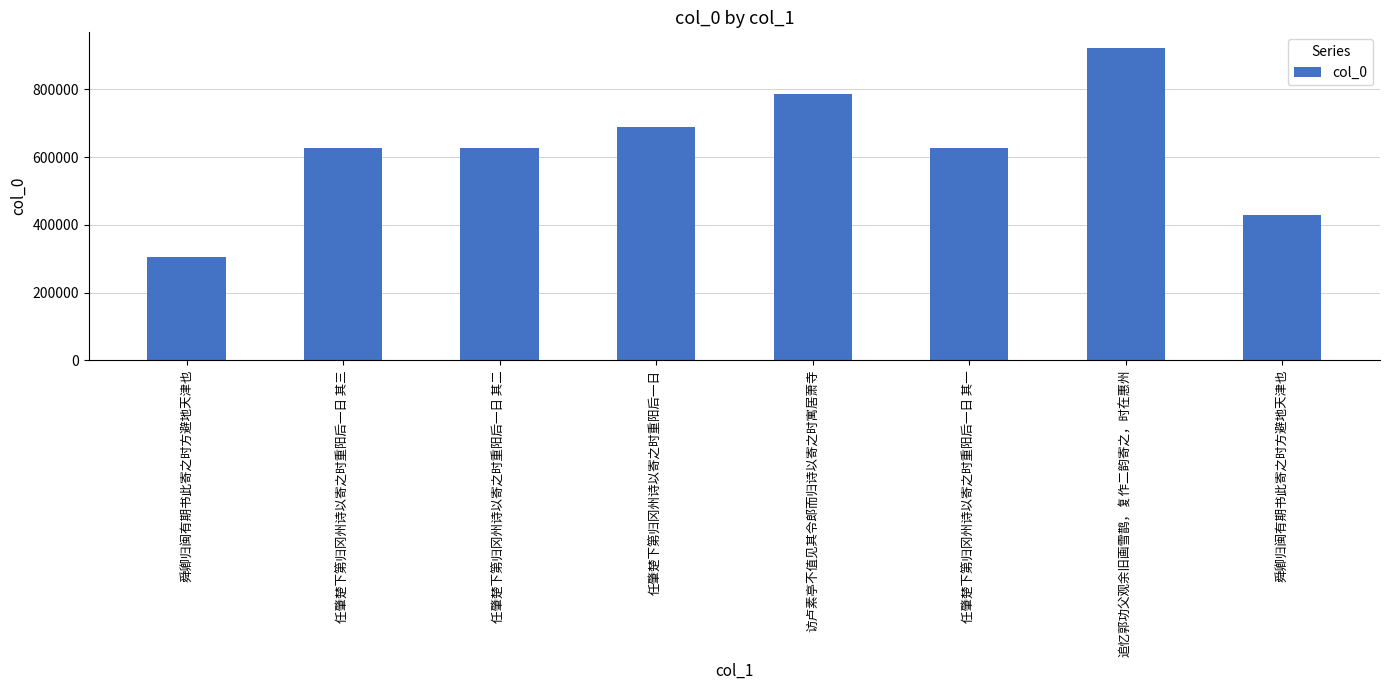

What is the smallest value displayed?

305216